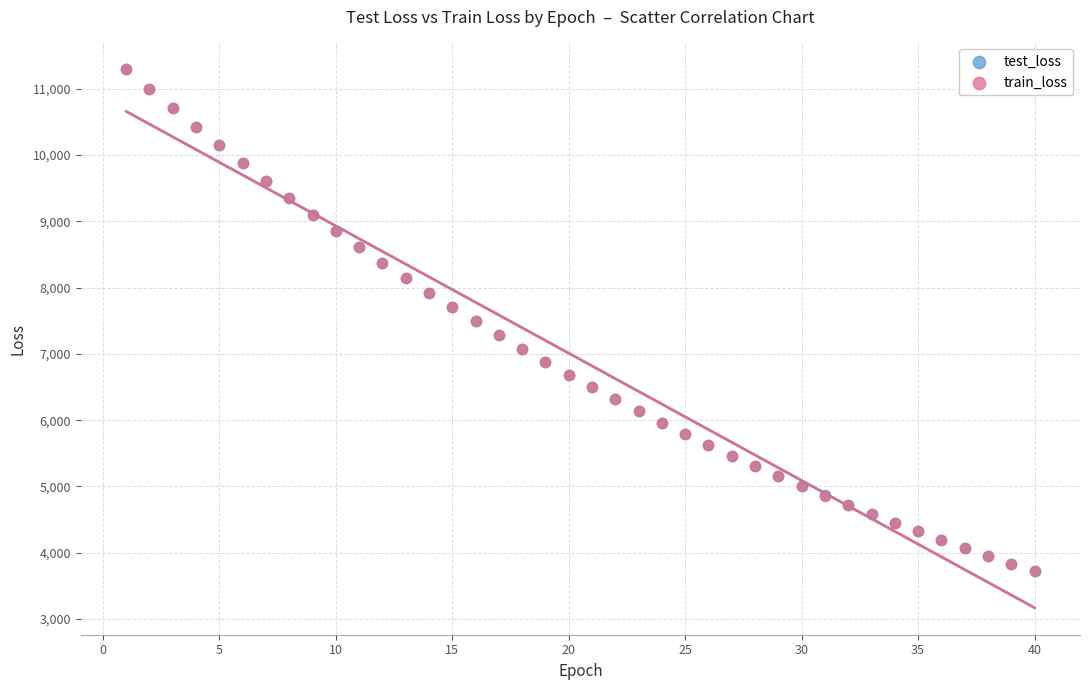

What are all the series names shown in the legend?

test_loss, train_loss